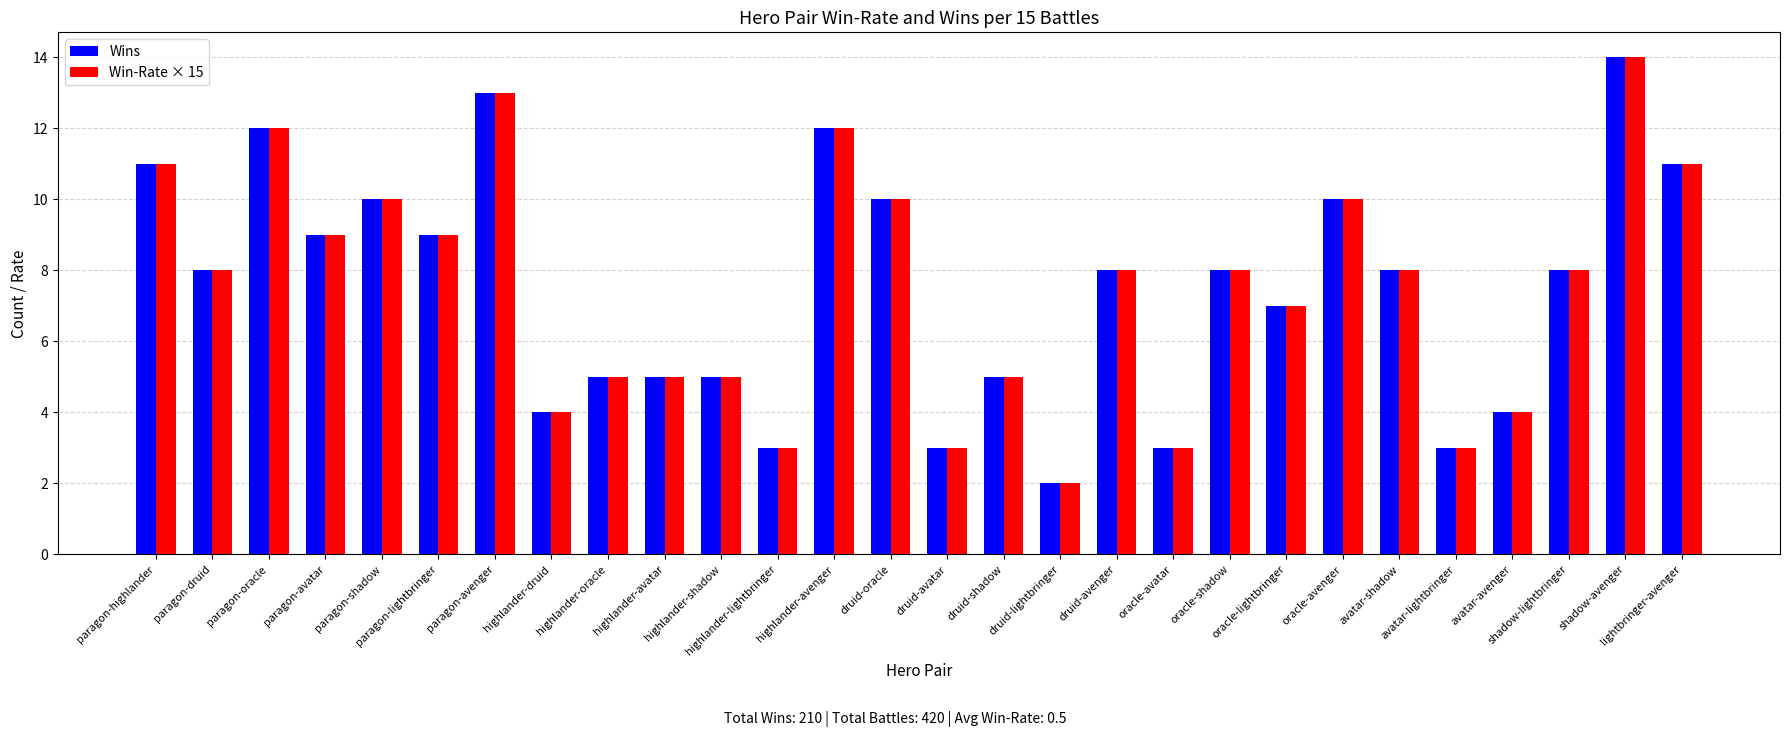

What is the highest value of the Wins series?

14.0